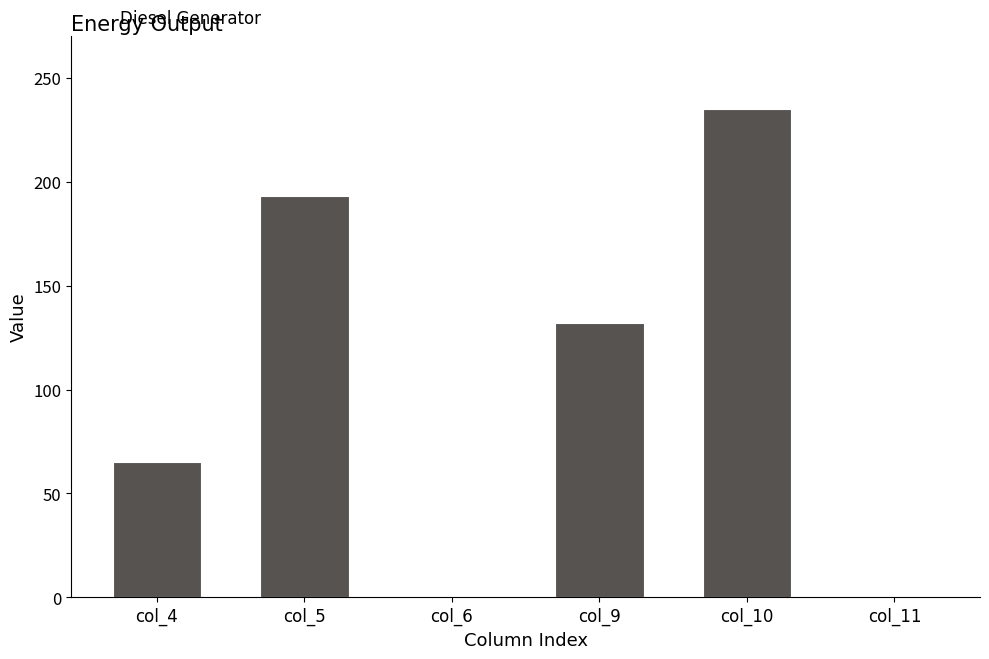

Count the number of categories in the chart.

6